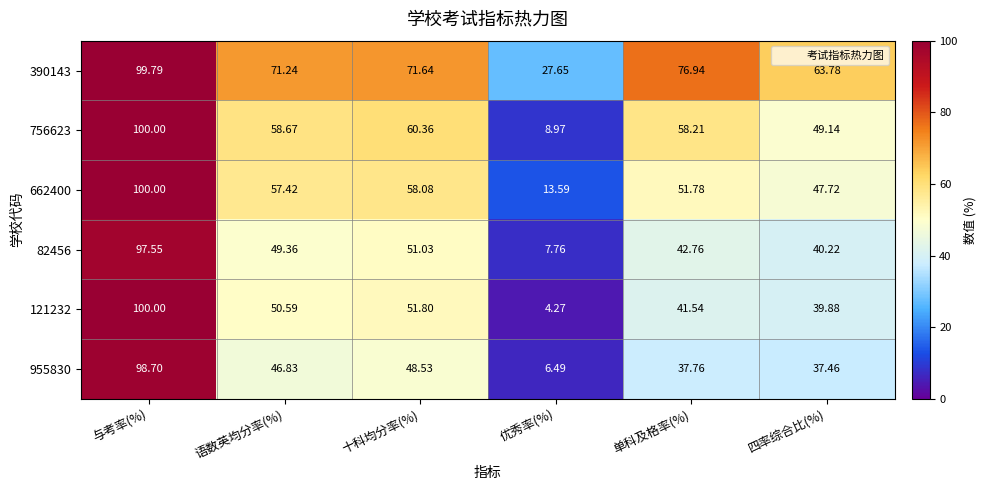

Which series has the largest total across all categories?

390143